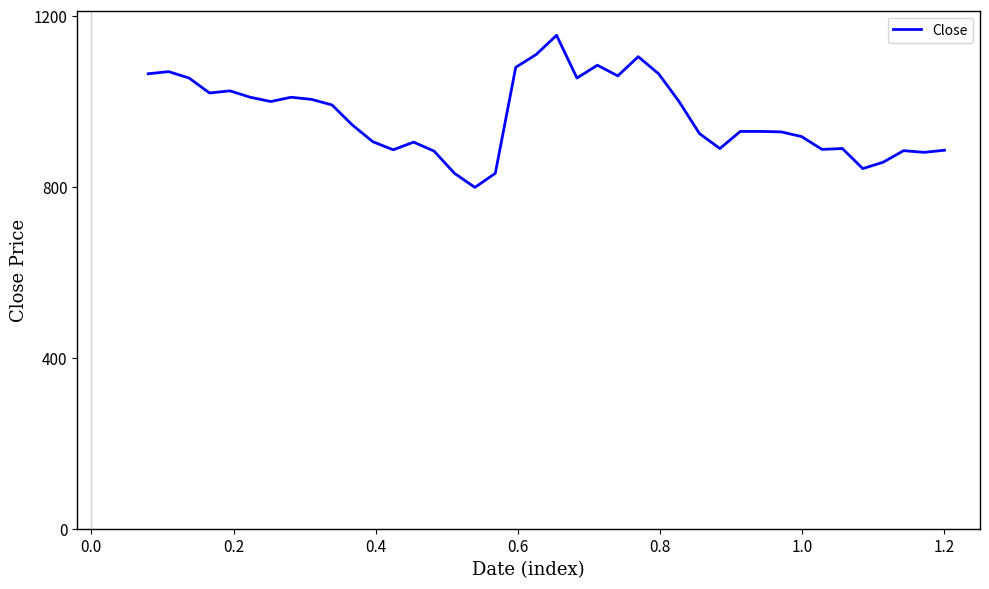

What is the difference between the maximum and minimum values?

356